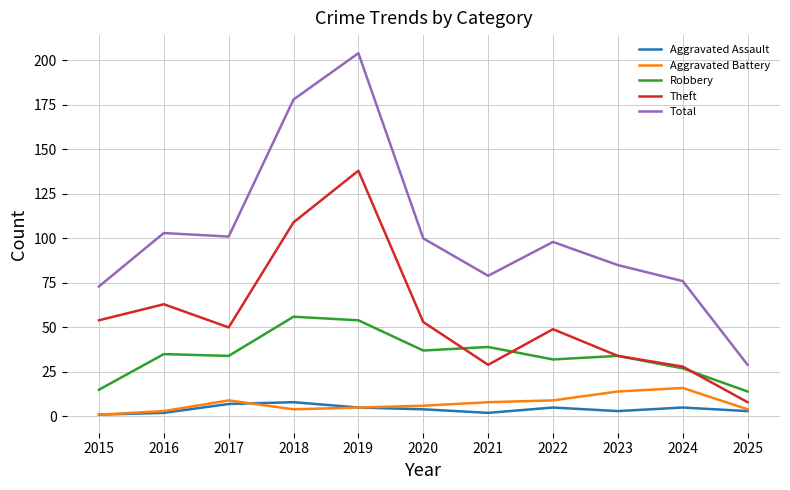

Reading left to right, transcribe all the data shown in this chart.

Aggravated Assault: 2015=1	2016=2	2017=7	2018=8	2019=5	2020=4	2021=2	2022=5	2023=3	2024=5	2025=3
Aggravated Battery: 2015=1	2016=3	2017=9	2018=4	2019=5	2020=6	2021=8	2022=9	2023=14	2024=16	2025=4
Robbery: 2015=15	2016=35	2017=34	2018=56	2019=54	2020=37	2021=39	2022=32	2023=34	2024=27	2025=14
Theft: 2015=54	2016=63	2017=50	2018=109	2019=138	2020=53	2021=29	2022=49	2023=34	2024=28	2025=8
Total: 2015=73	2016=103	2017=101	2018=178	2019=204	2020=100	2021=79	2022=98	2023=85	2024=76	2025=29